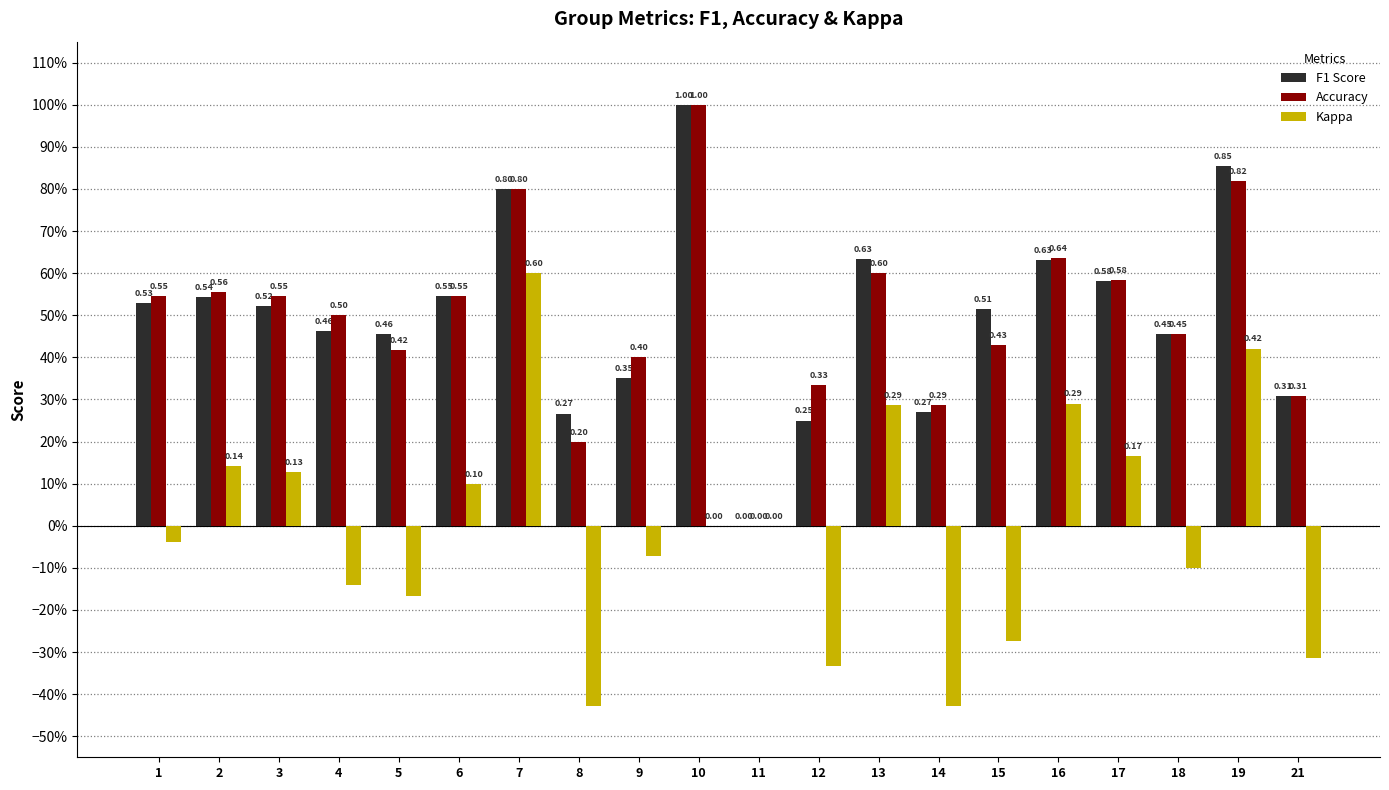

At how many categories does at least one series exceed 0?

19